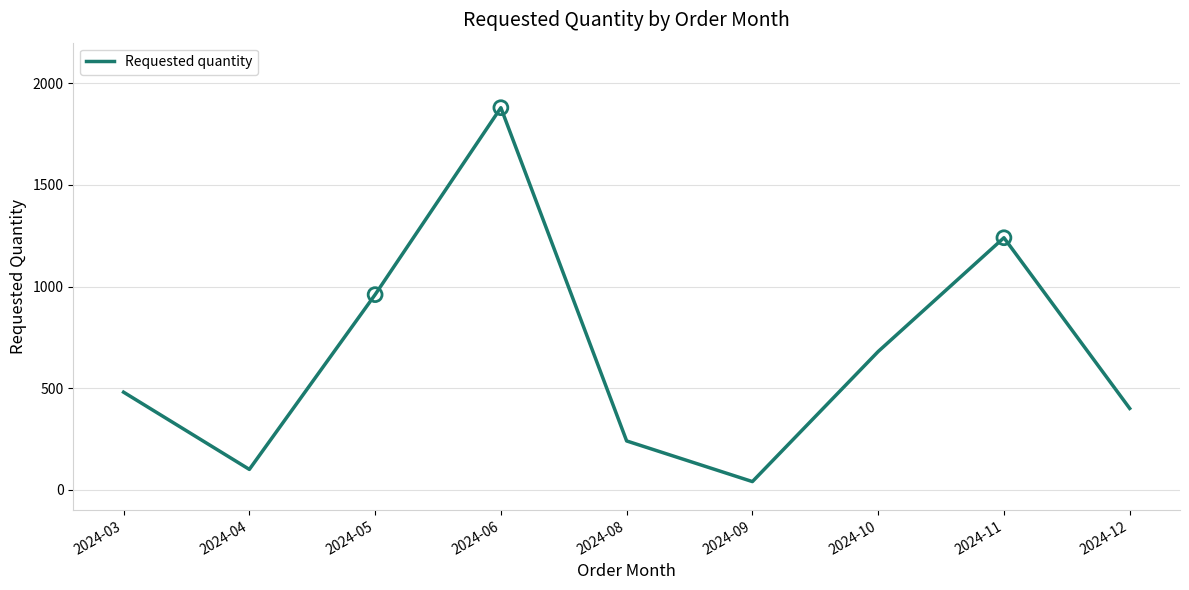

Between 2024-06 and 2024-08, which is larger?

2024-06